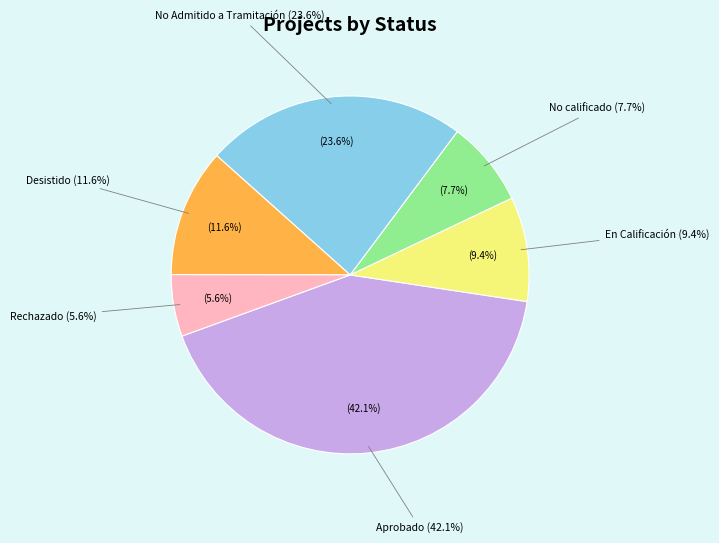

What is the total percentage of En Calificación and Desistido?

21.0%